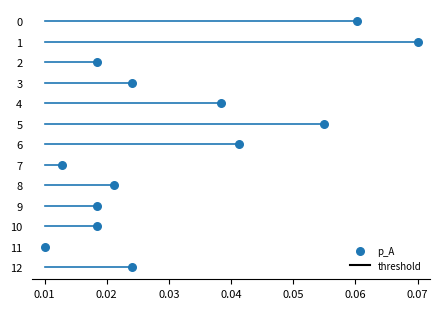

How many data points are displayed?

13